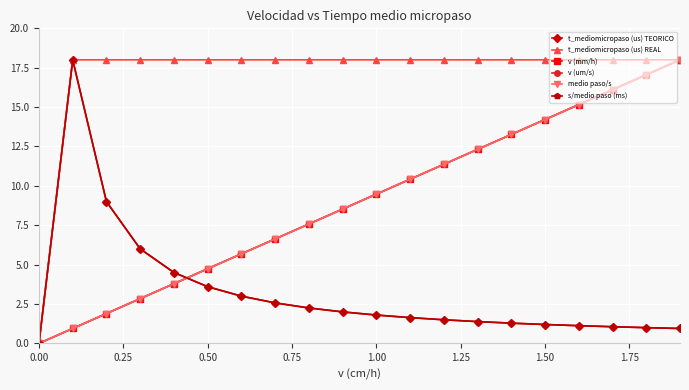

What is the value of the t_mediomicropaso (us) REAL point at the 12th from the left?

18.0